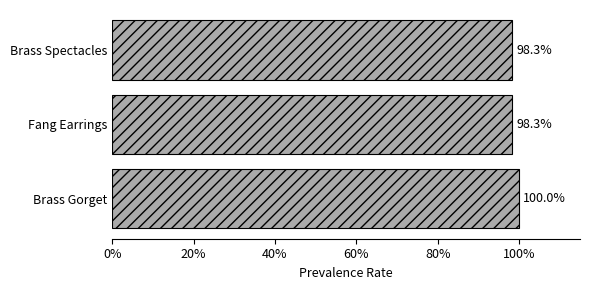

Count the values in the range 98 to 100.

3